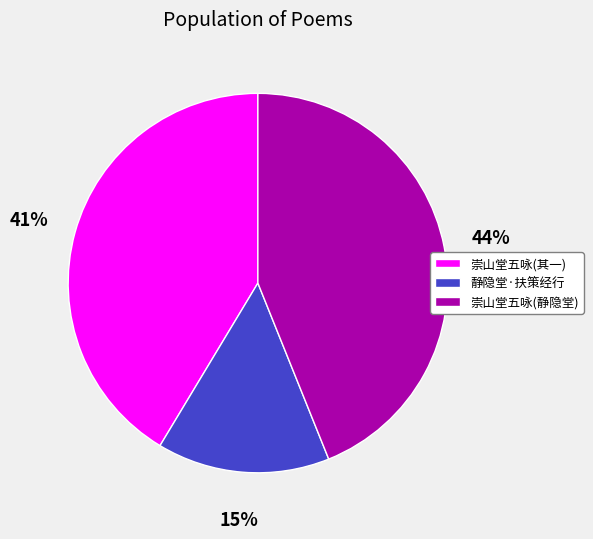

Is the sum of 崇山堂五咏(静隐堂) and 静隐堂·扶策经行 greater than half?

Yes